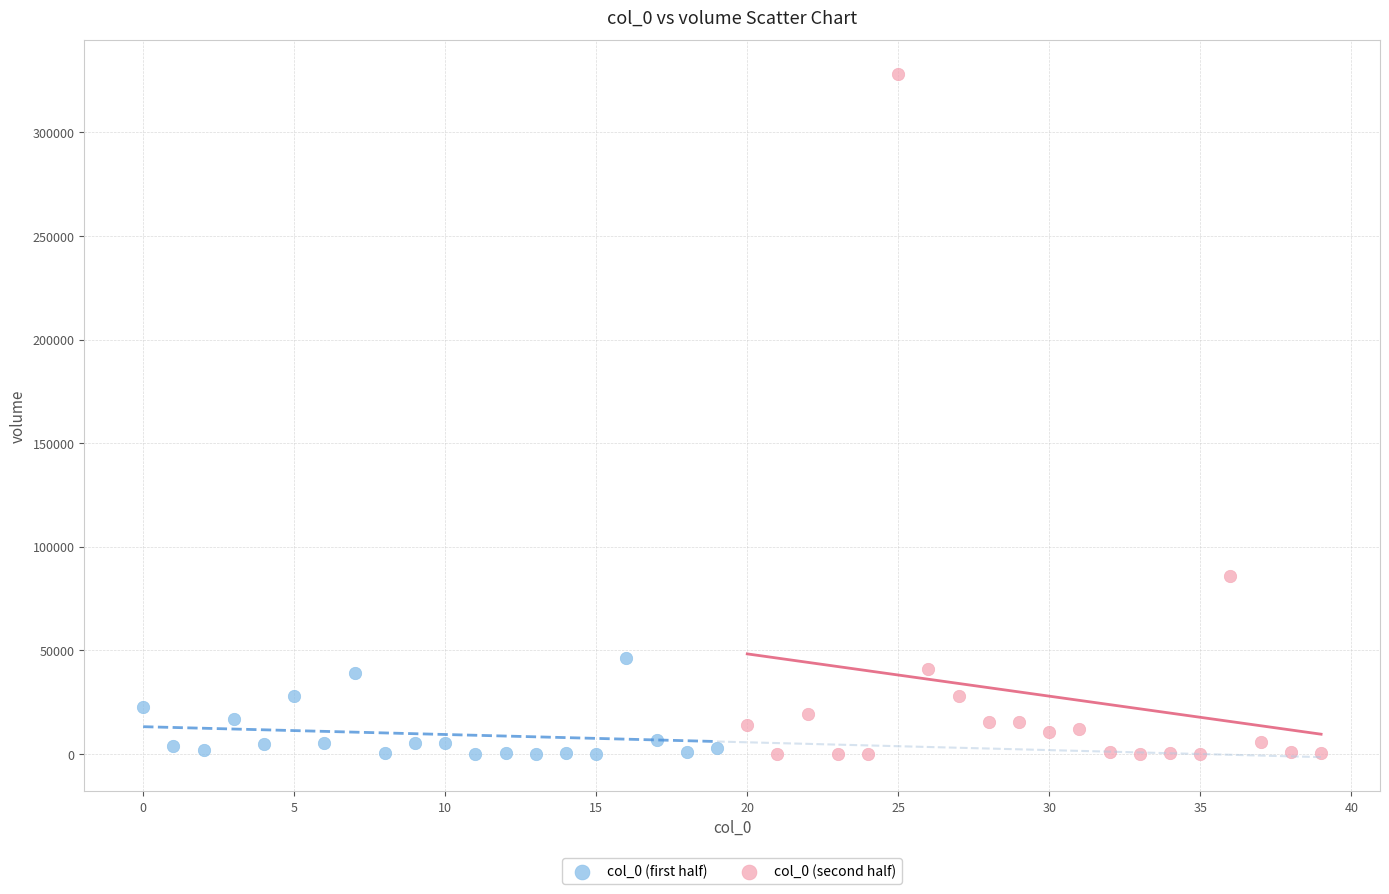

Which series contains the highest Y value?

col_0 (second half)